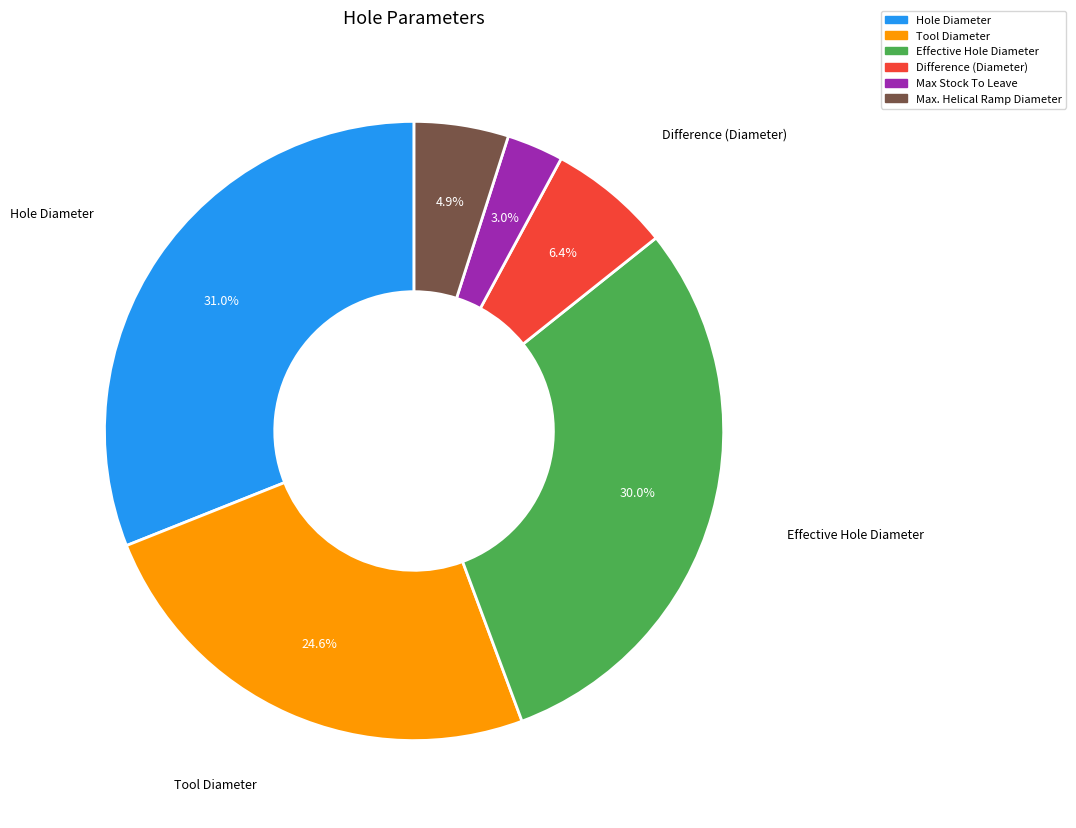

Which category has the biggest portion of the pie?

Hole Diameter